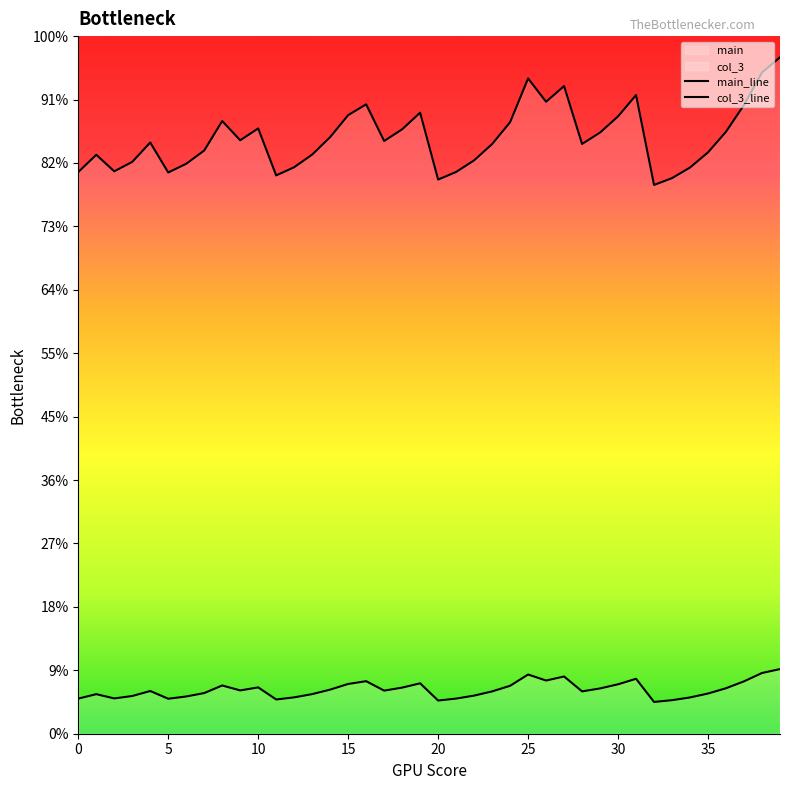

Does the chart display data point markers on the line(s)?

No